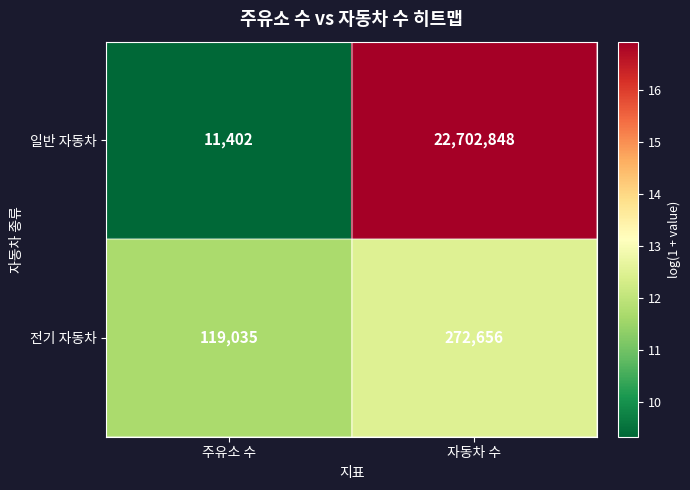

What is the spread (max minus min) of values at 자동차 수?

22430192